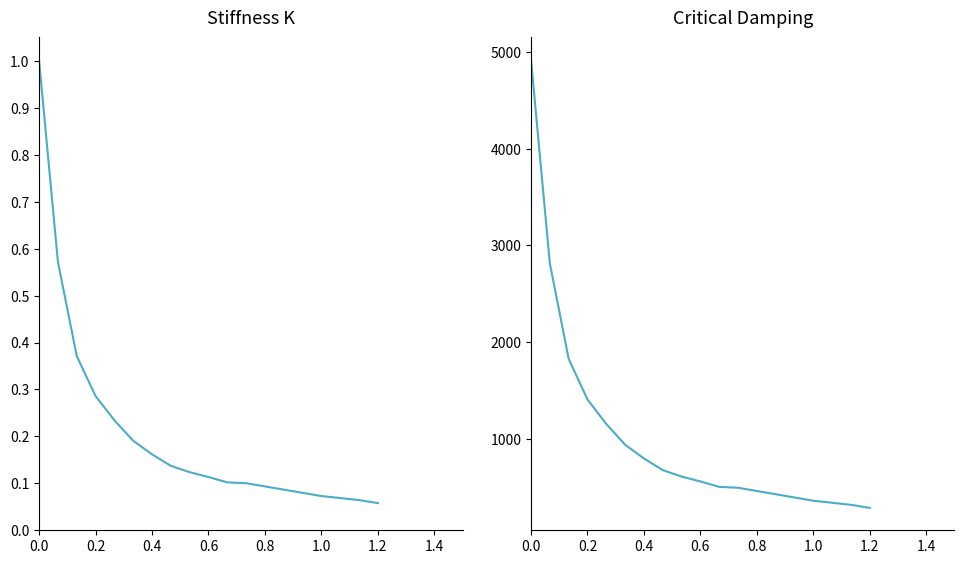

Is it true that Stiffness equals 0.3 at 1.0?

False